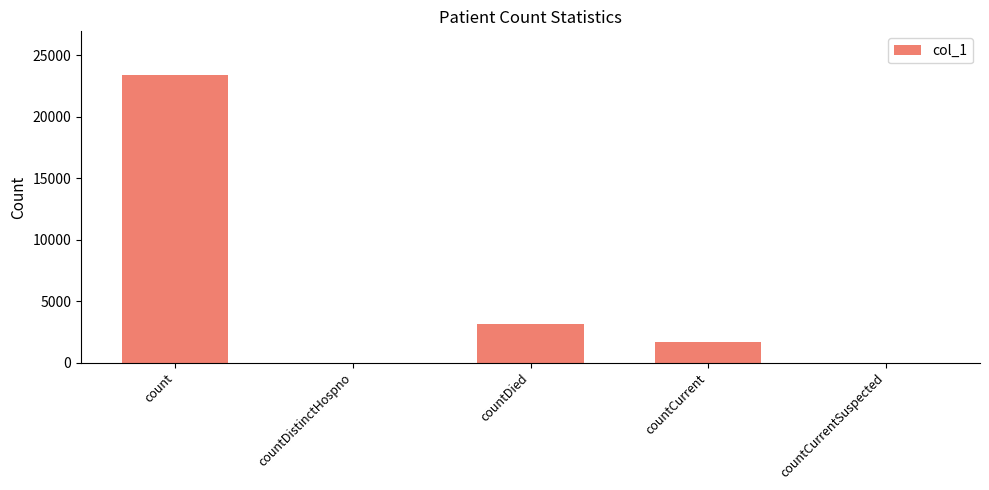

Where is the data nearest to the value 11717?

countDied